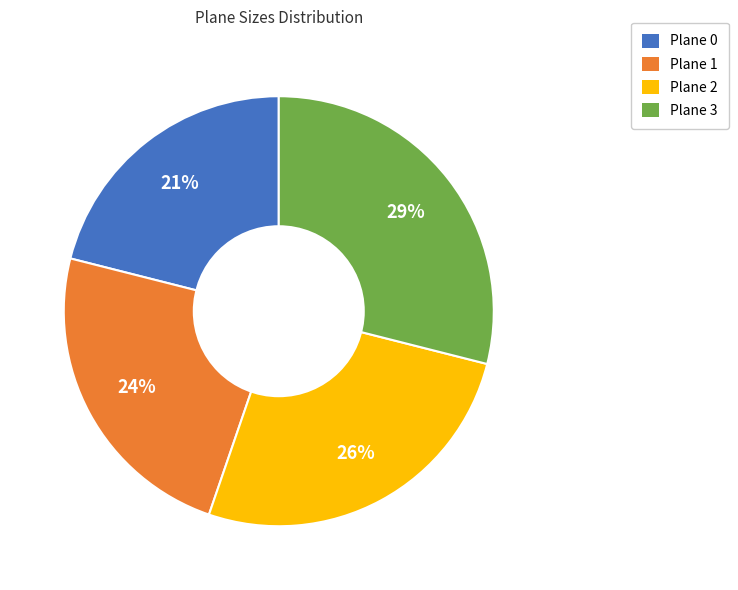

To the nearest percent, what is the difference between the largest and smallest slice percentages?

8%